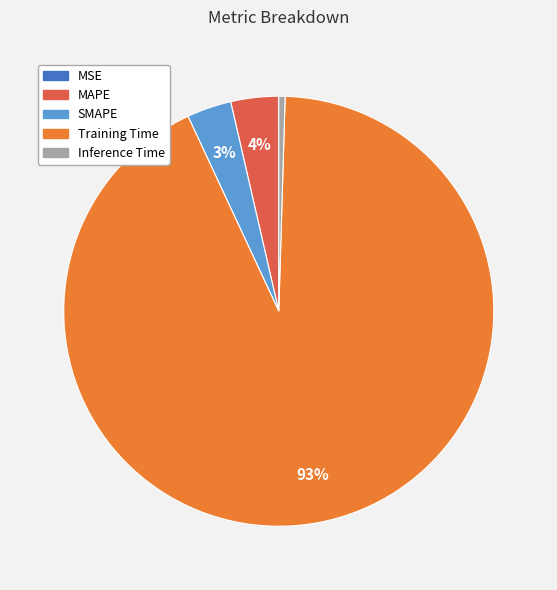

Combined, do Training Time and SMAPE account for over 50%?

Yes